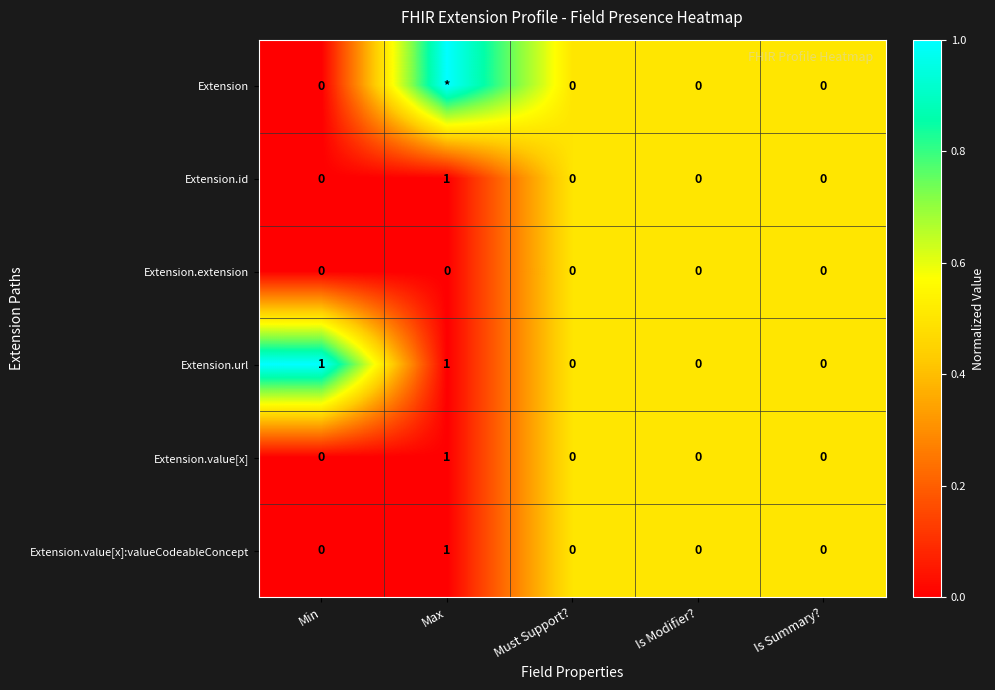

Is it true that Extension.id equals -1 at Is Modifier??

False